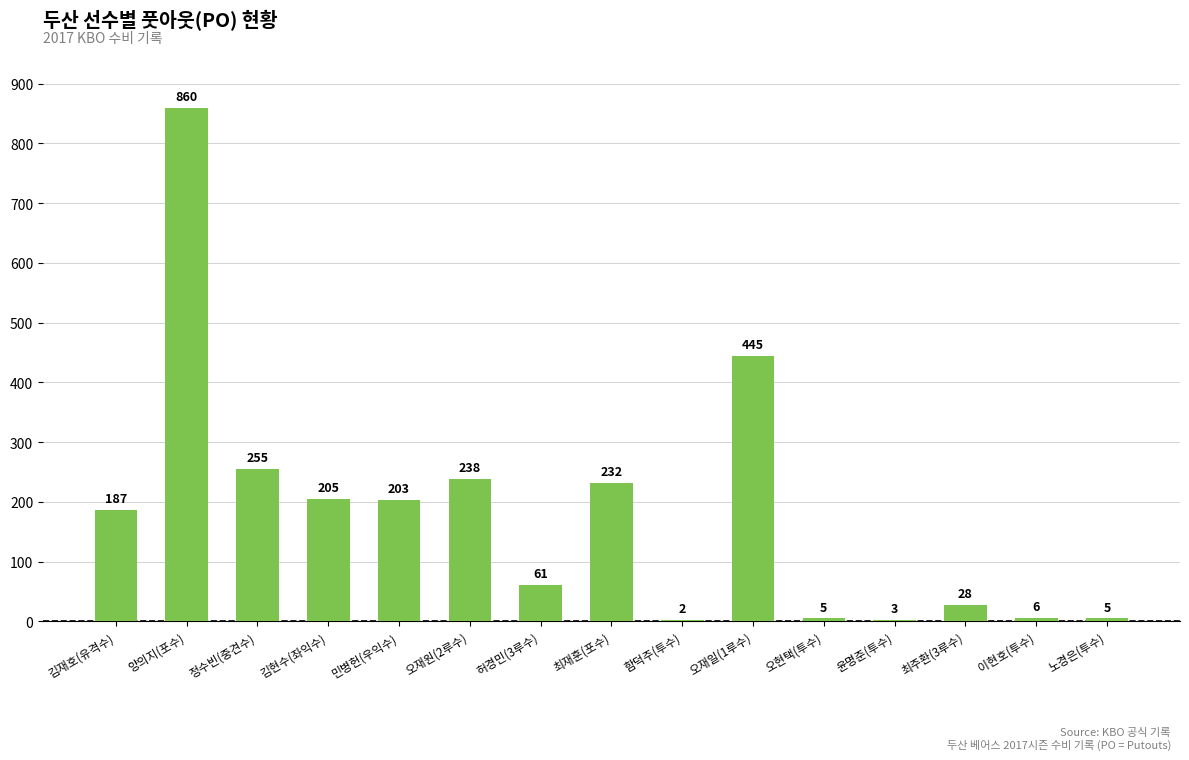

Reading left to right, transcribe all the data shown in this chart.

김재호(유격수)=187	양의지(포수)=860	정수빈(중견수)=255	김현수(좌익수)=205	민병헌(우익수)=203	오재원(2루수)=238	허경민(3루수)=61	최재훈(포수)=232	함덕주(투수)=2	오재일(1루수)=445	오현택(투수)=5	윤명준(투수)=3	최주환(3루수)=28	이현호(투수)=6	노경은(투수)=5